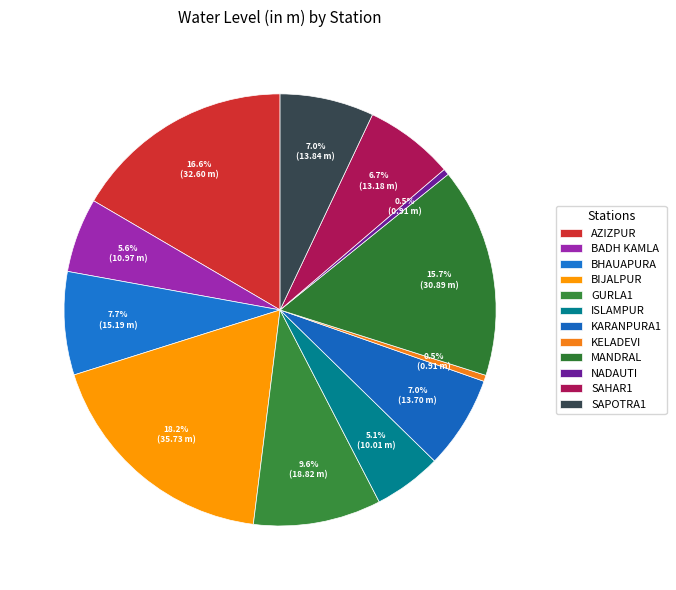

How many segments does this pie chart have?

12